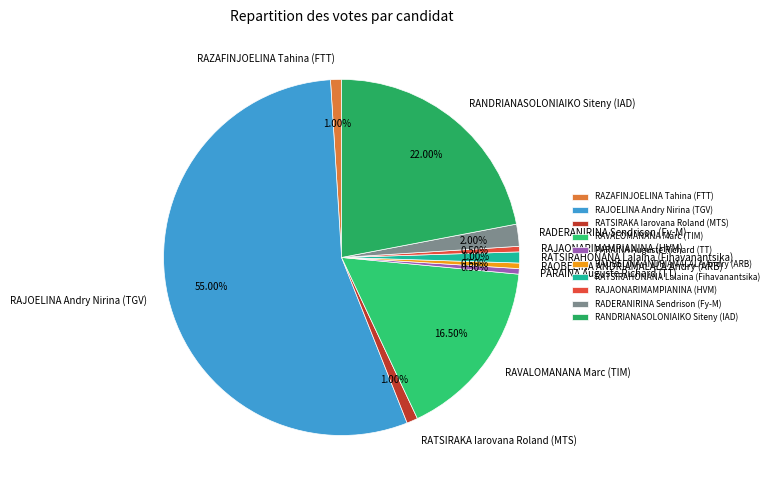

Combined, what portion of the pie is RANDRIANASOLONIAIKO Siteny (IAD) and RADERANIRINA Sendrison (Fy-M)?

24.0%